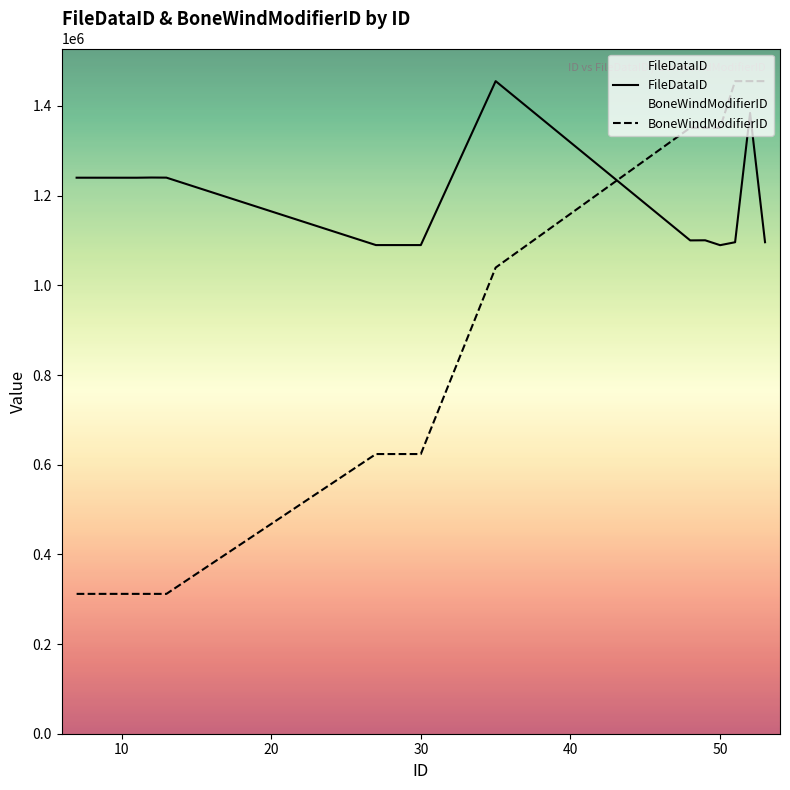

Rank the series by their average value, from lowest to highest.

BoneWindModifierID, FileDataID